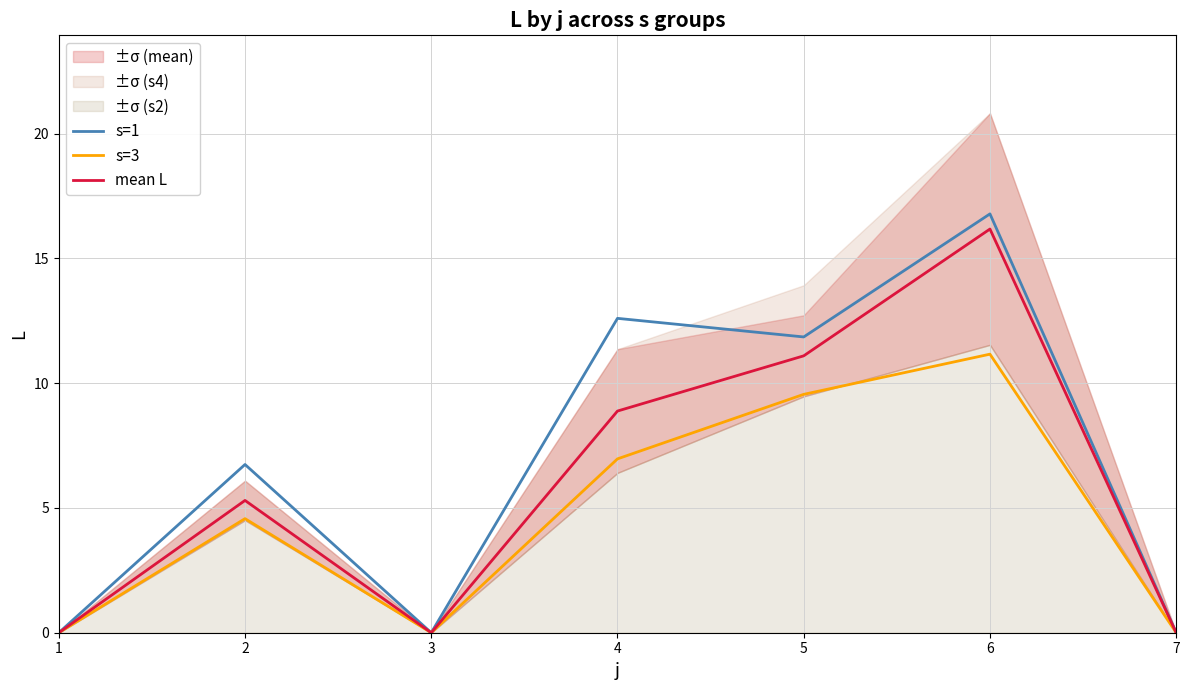

What are all the series names shown in the legend?

s=1, s=3, mean L